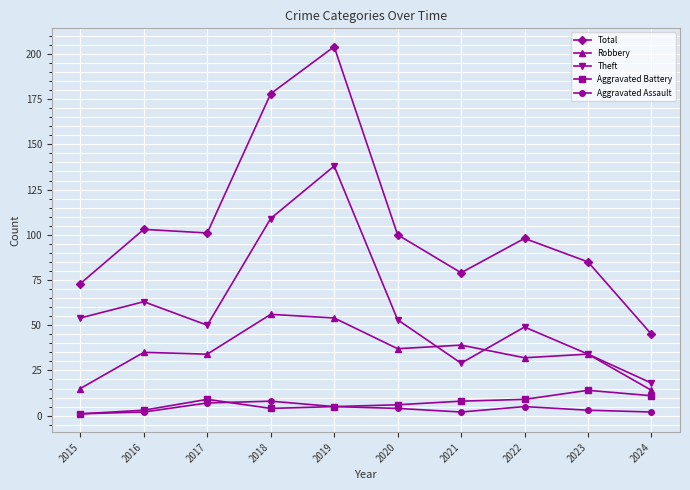

What is the total value across all series at 2015?

144